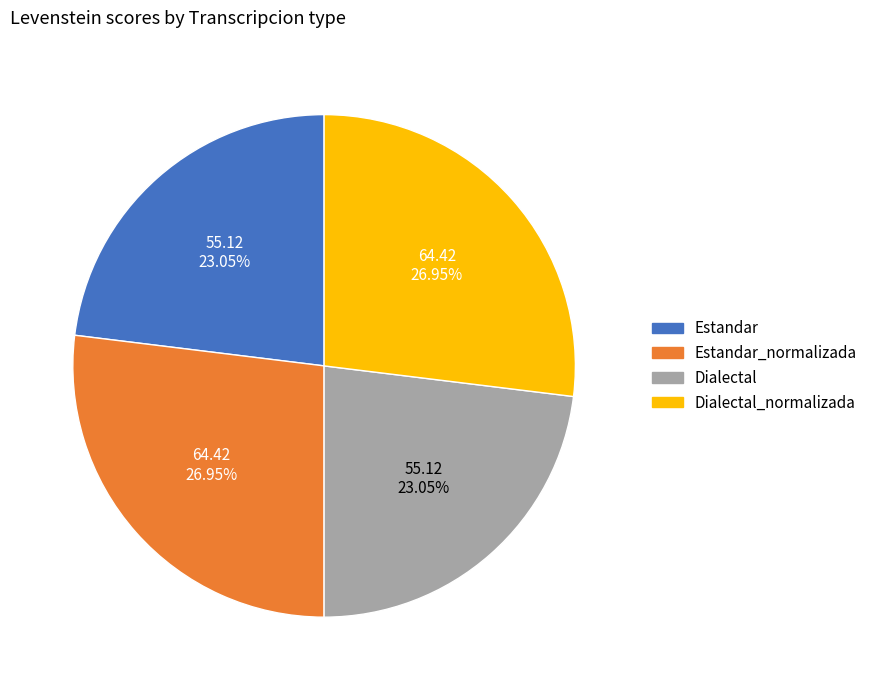

True or false: Estandar_normalizada accounts for 32% of the total.

False